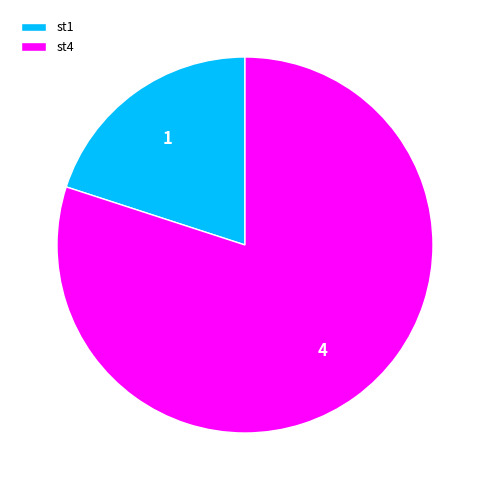

Which slice is the largest?

st4